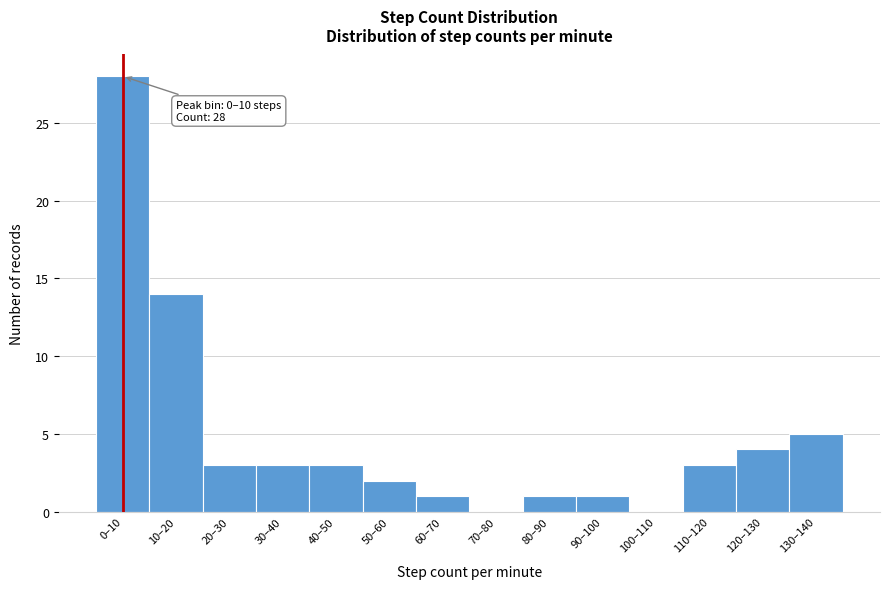

Reading right to left, transcribe all the data shown in this chart.

130–140=5	120–130=4	110–120=3	100–110=0	90–100=1	80–90=1	70–80=0	60–70=1	50–60=2	40–50=3	30–40=3	20–30=3	10–20=14	0–10=28